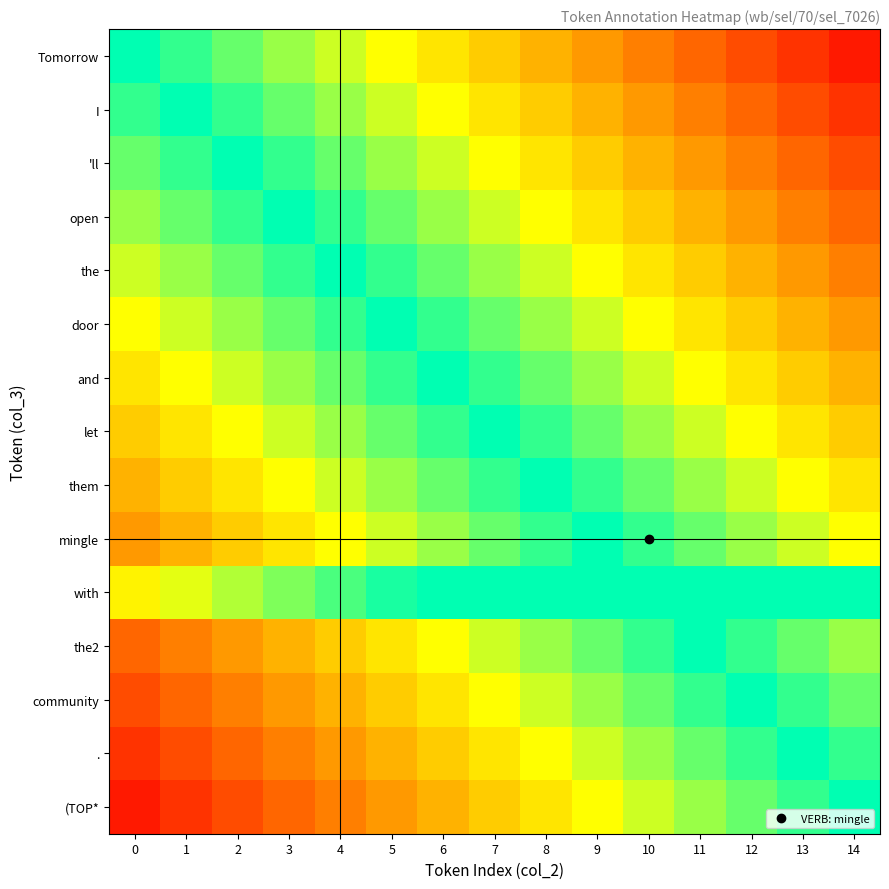

Reading left to right, transcribe all the data shown in this chart.

Tomorrow: 0=1.0	1=0.9	2=0.9	3=0.8	4=0.7	5=0.7	6=0.6	7=0.5	8=0.5	9=0.4	10=0.3	11=0.3	12=0.2	13=0.1	14=0.1
I: 0=0.9	1=1.0	2=0.9	3=0.9	4=0.8	5=0.7	6=0.7	7=0.6	8=0.5	9=0.5	10=0.4	11=0.3	12=0.3	13=0.2	14=0.1
'll: 0=0.9	1=0.9	2=1.0	3=0.9	4=0.9	5=0.8	6=0.7	7=0.7	8=0.6	9=0.5	10=0.5	11=0.4	12=0.3	13=0.3	14=0.2
open: 0=0.8	1=0.9	2=0.9	3=1.0	4=0.9	5=0.9	6=0.8	7=0.7	8=0.7	9=0.6	10=0.5	11=0.5	12=0.4	13=0.3	14=0.3
the: 0=0.7	1=0.8	2=0.9	3=0.9	4=1.0	5=0.9	6=0.9	7=0.8	8=0.7	9=0.7	10=0.6	11=0.5	12=0.5	13=0.4	14=0.3
door: 0=0.7	1=0.7	2=0.8	3=0.9	4=0.9	5=1.0	6=0.9	7=0.9	8=0.8	9=0.7	10=0.7	11=0.6	12=0.5	13=0.5	14=0.4
and: 0=0.6	1=0.7	2=0.7	3=0.8	4=0.9	5=0.9	6=1.0	7=0.9	8=0.9	9=0.8	10=0.7	11=0.7	12=0.6	13=0.5	14=0.5
let: 0=0.5	1=0.6	2=0.7	3=0.7	4=0.8	5=0.9	6=0.9	7=1.0	8=0.9	9=0.9	10=0.8	11=0.7	12=0.7	13=0.6	14=0.5
them: 0=0.5	1=0.5	2=0.6	3=0.7	4=0.7	5=0.8	6=0.9	7=0.9	8=1.0	9=0.9	10=0.9	11=0.8	12=0.7	13=0.7	14=0.6
mingle: 0=0.4	1=0.5	2=0.5	3=0.6	4=0.7	5=0.7	6=0.8	7=0.9	8=0.9	9=1.0	10=0.9	11=0.9	12=0.8	13=0.7	14=0.7
with: 0=0.6	1=0.7	2=0.8	3=0.8	4=0.9	5=1.0	6=1.0	7=1.0	8=1.0	9=1.0	10=1.0	11=1.0	12=1.0	13=1.0	14=1.0
the2: 0=0.3	1=0.3	2=0.4	3=0.5	4=0.5	5=0.6	6=0.7	7=0.7	8=0.8	9=0.9	10=0.9	11=1.0	12=0.9	13=0.9	14=0.8
community: 0=0.2	1=0.3	2=0.3	3=0.4	4=0.5	5=0.5	6=0.6	7=0.7	8=0.7	9=0.8	10=0.9	11=0.9	12=1.0	13=0.9	14=0.9
.: 0=0.1	1=0.2	2=0.3	3=0.3	4=0.4	5=0.5	6=0.5	7=0.6	8=0.7	9=0.7	10=0.8	11=0.9	12=0.9	13=1.0	14=0.9
(TOP*: 0=0.1	1=0.1	2=0.2	3=0.3	4=0.3	5=0.4	6=0.5	7=0.5	8=0.6	9=0.7	10=0.7	11=0.8	12=0.9	13=0.9	14=1.0